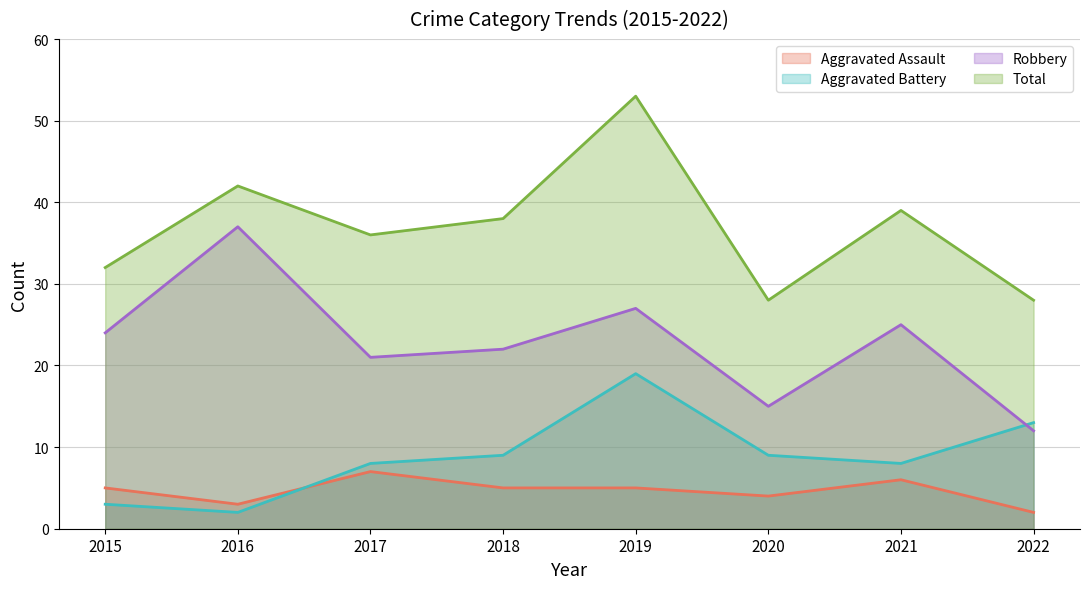

At which category does the chart reach its peak across all series?

2019